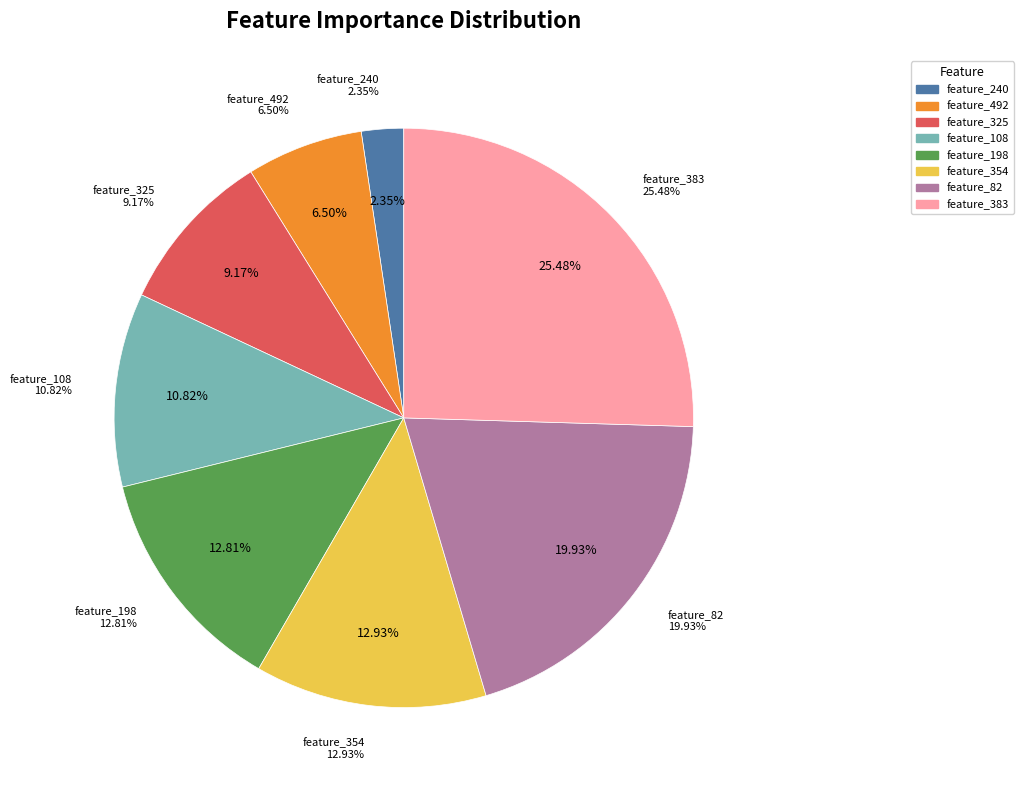

How many segments does this pie chart have?

8